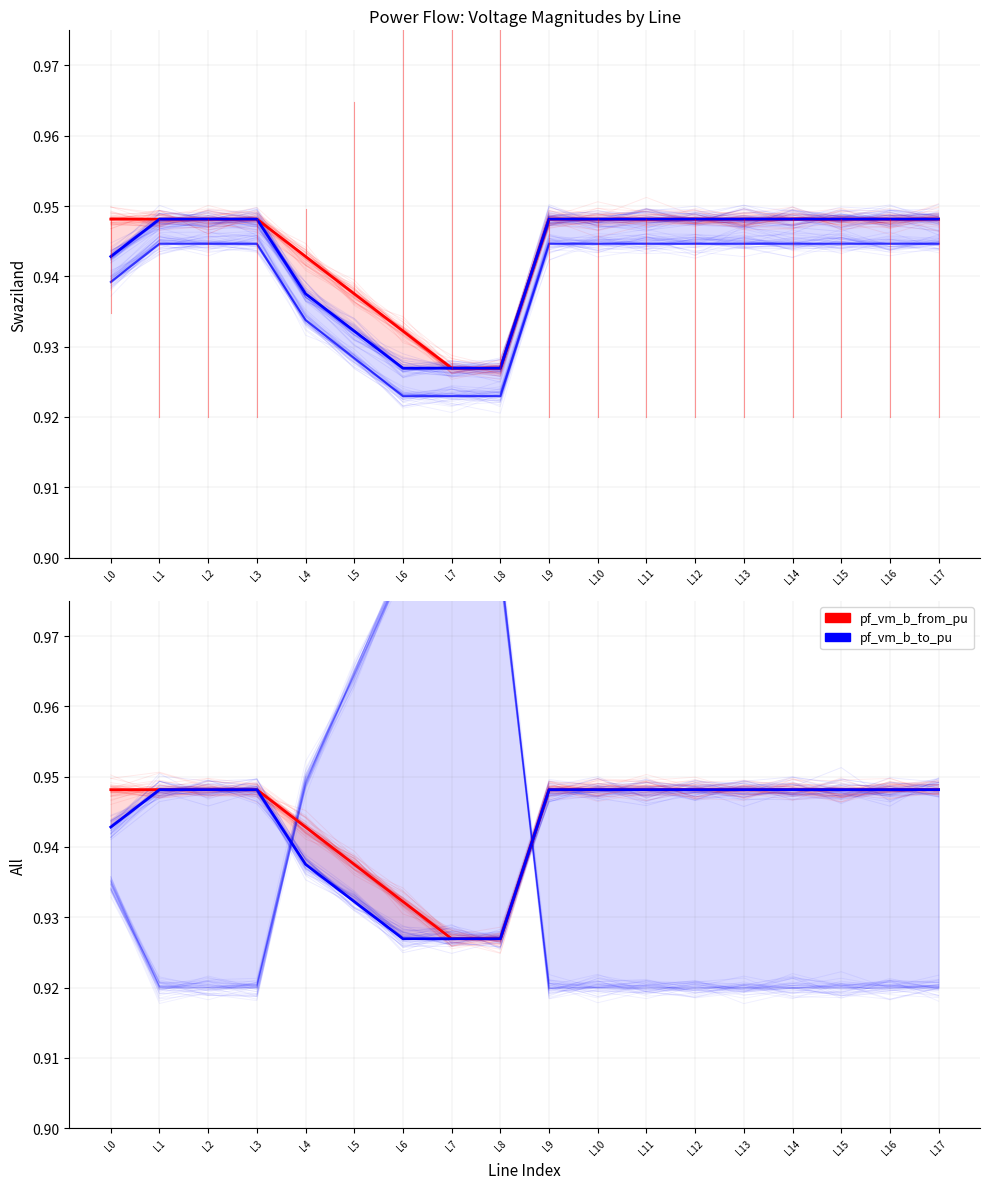

At how many categories does at least one series exceed 0?

18